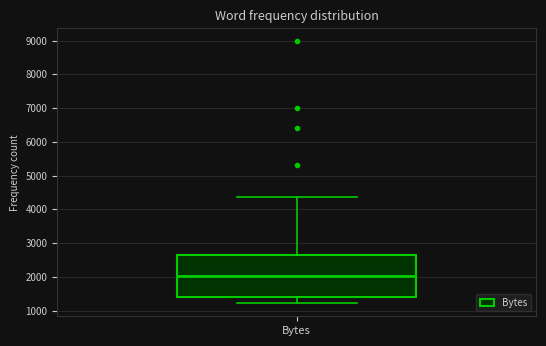

Read this box plot against the y-axis: the position of the median line, the range covered by the box, and the ends of both whiskers. The values are not printed on the chart, so give them approximately, as read against the axis.

median 2000, box 1400 to 2600, whiskers 1200 to 4400